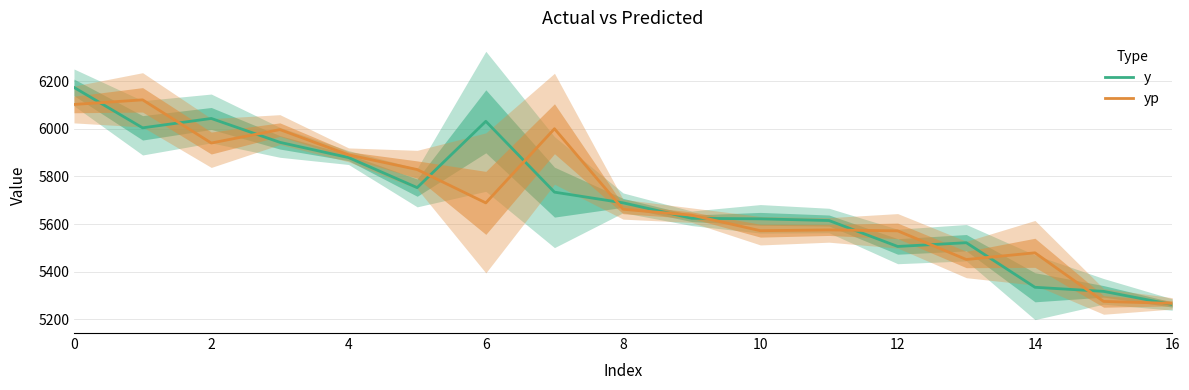

What is the sum of the yp values at 13 and 14?

10929.7